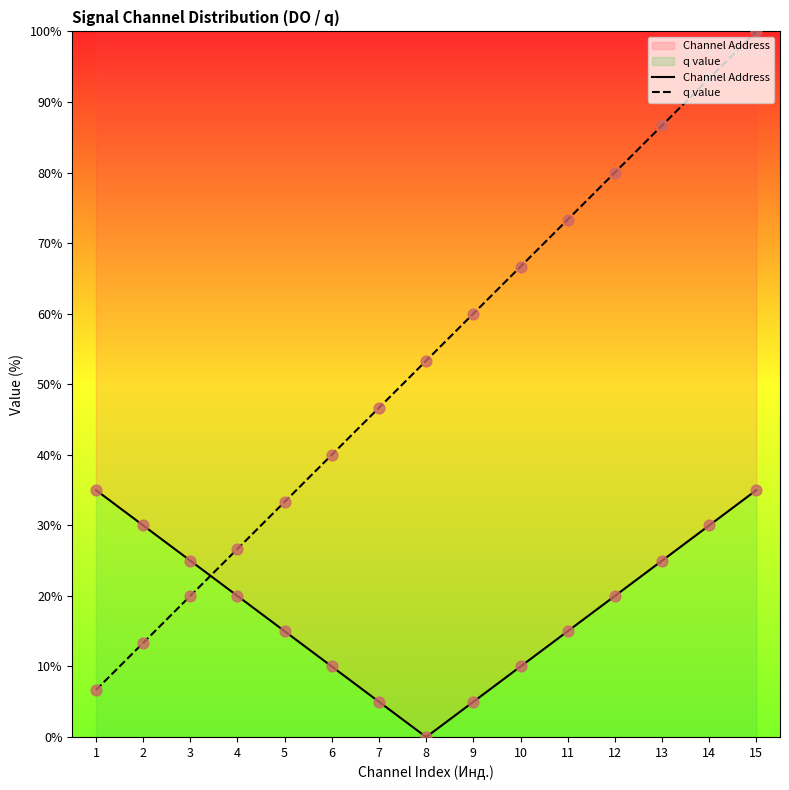

Which series reaches the maximum Y coordinate?

q value